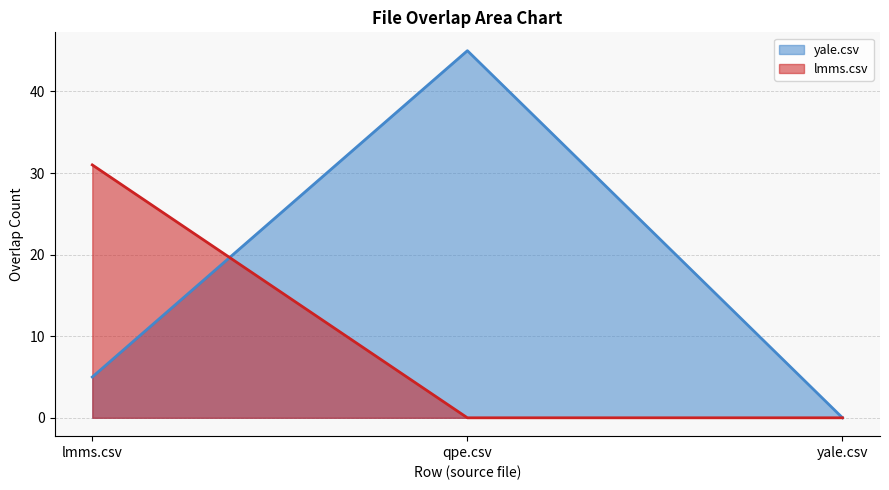

Reading right to left, extract all data points from this chart.

yale.csv: yale.csv=0	qpe.csv=45	lmms.csv=5
lmms.csv: yale.csv=0	qpe.csv=0	lmms.csv=31